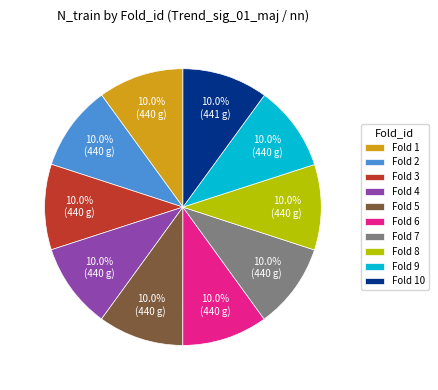

How many segments does this pie chart have?

10